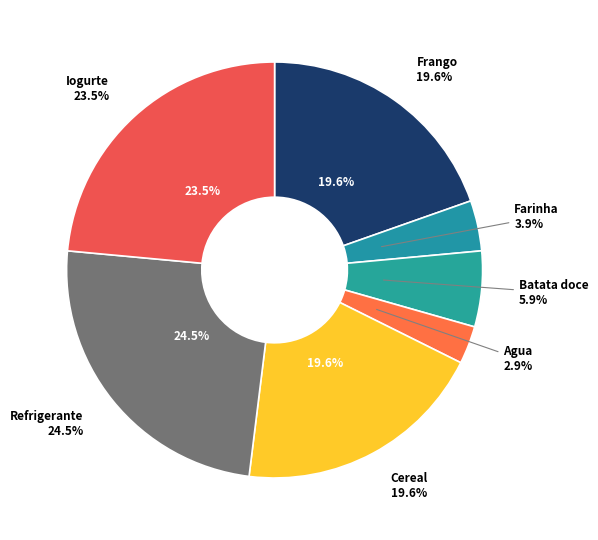

Which category has the biggest portion of the pie?

Refrigerante